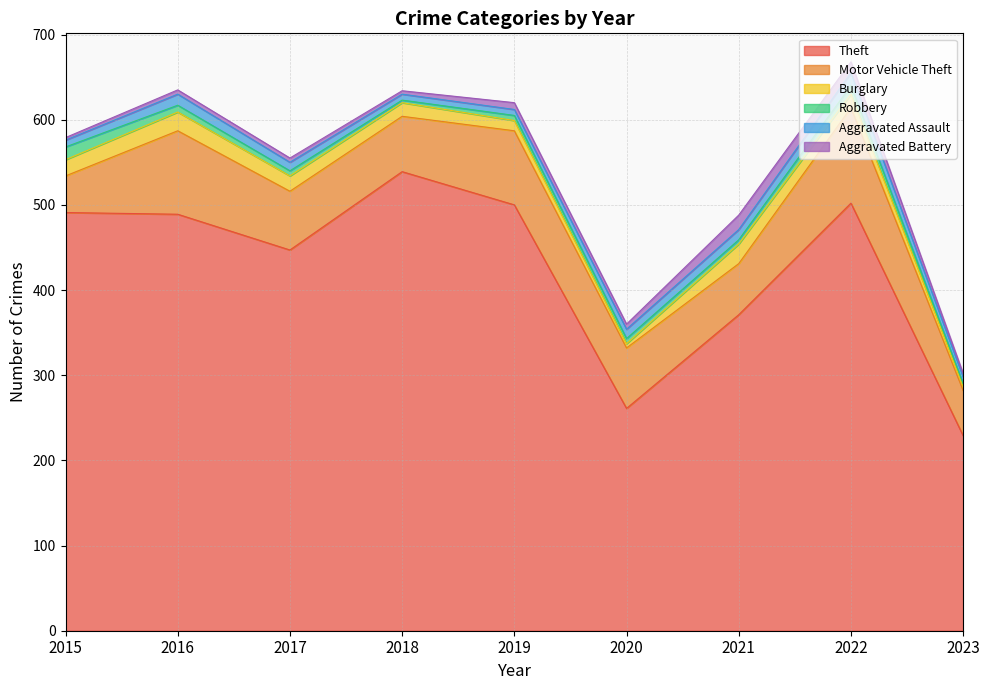

What is the sum of all Motor Vehicle Theft values?

658